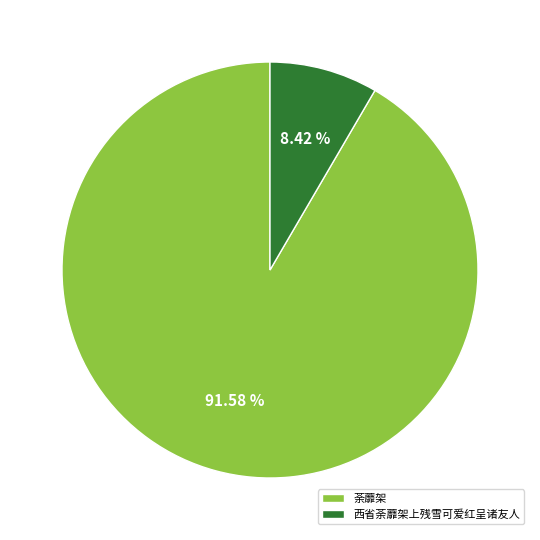

Is there any slice that represents more than half of the pie?

Yes